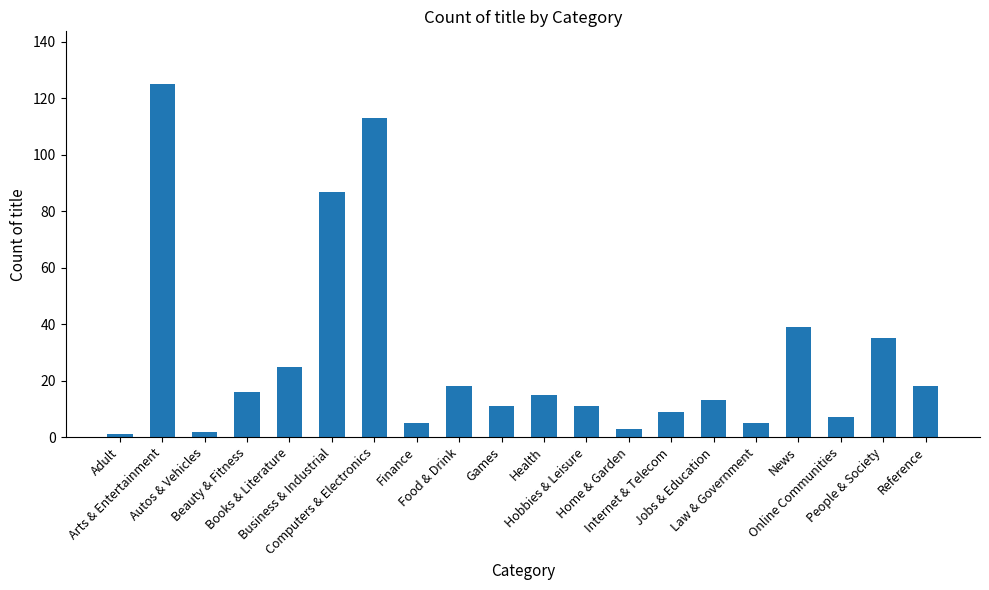

Count the number of data series in this chart.

1